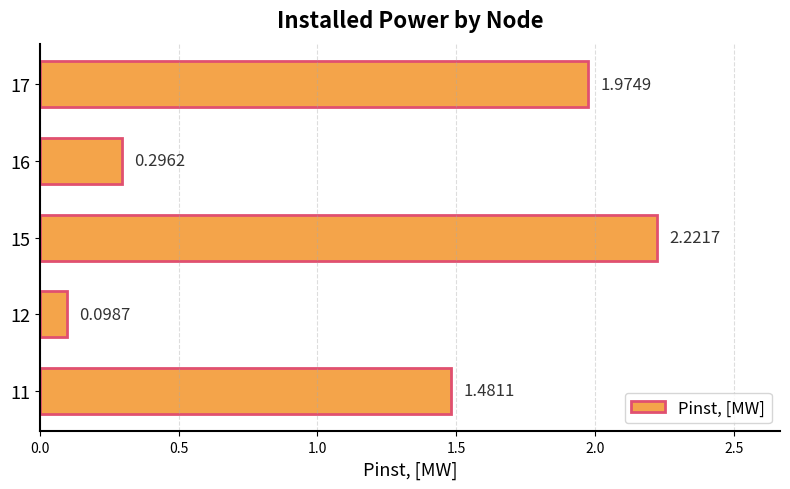

What is the average value?

1.2